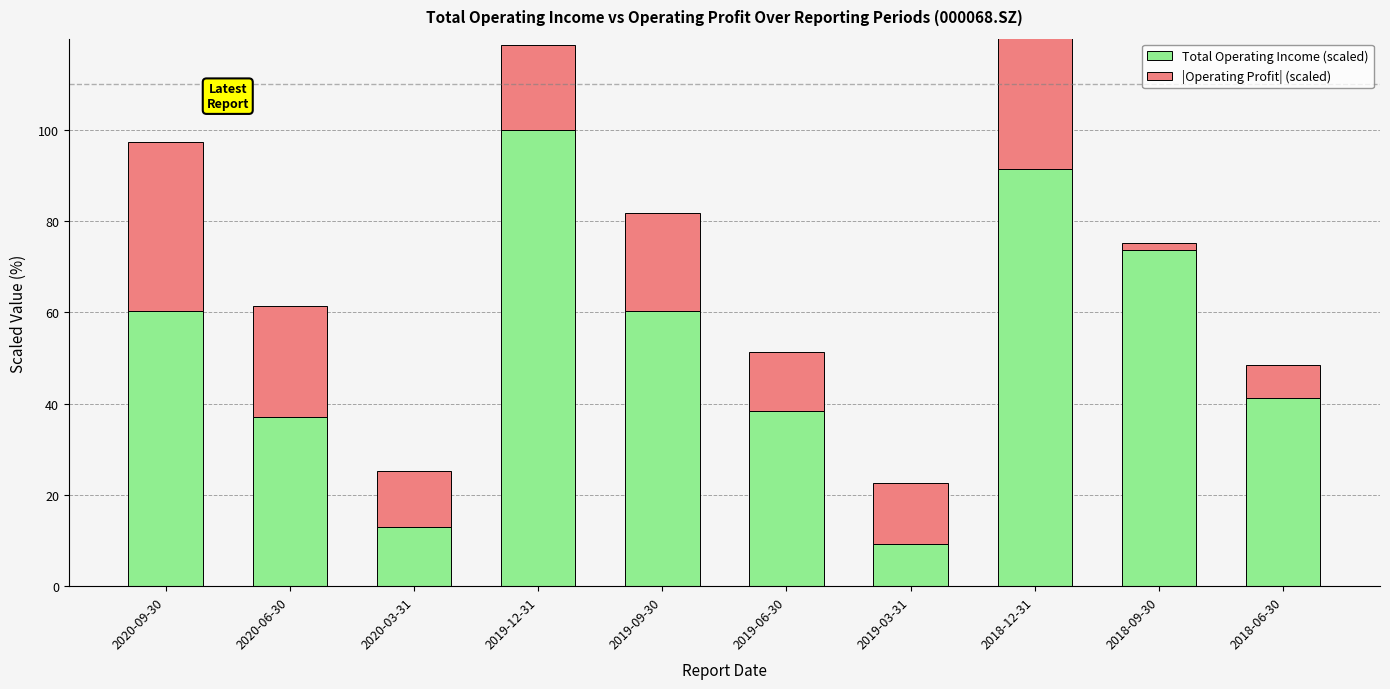

Where is |Operating Profit| (scaled) nearest to the value 30?

2020-06-30